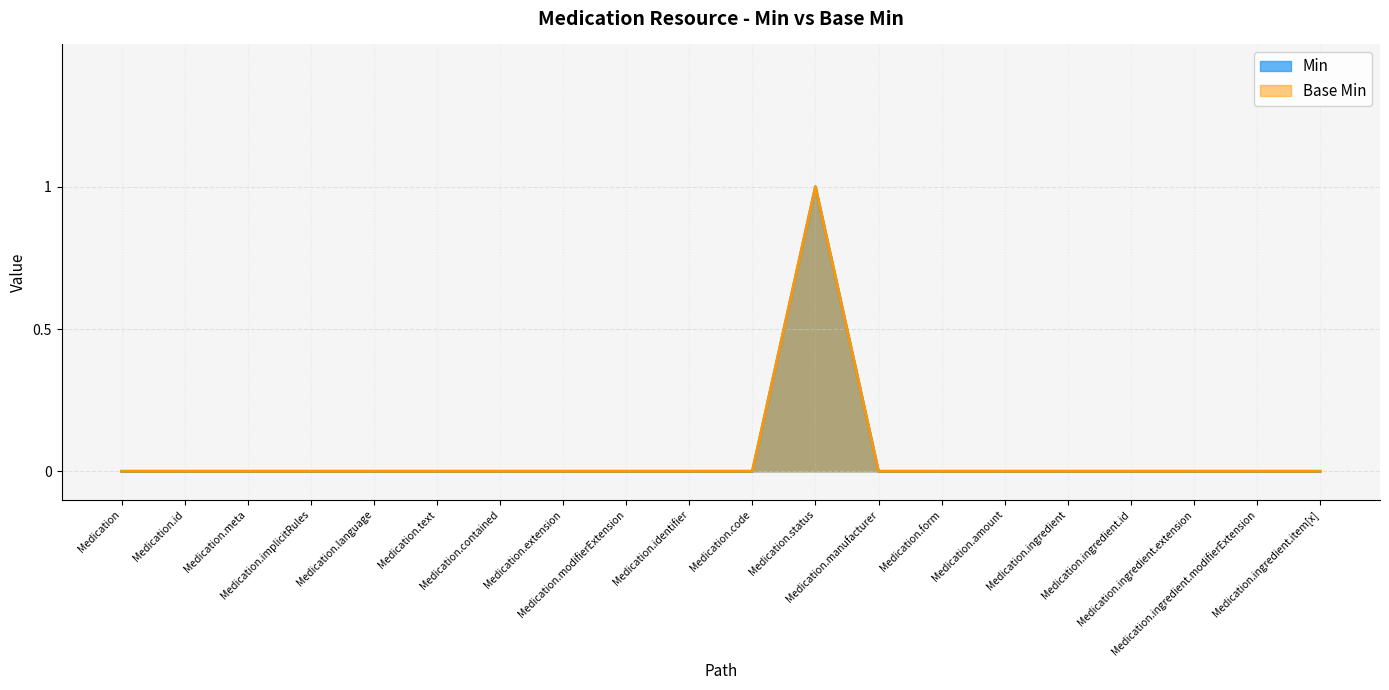

What position from the left is Medication.contained?

7